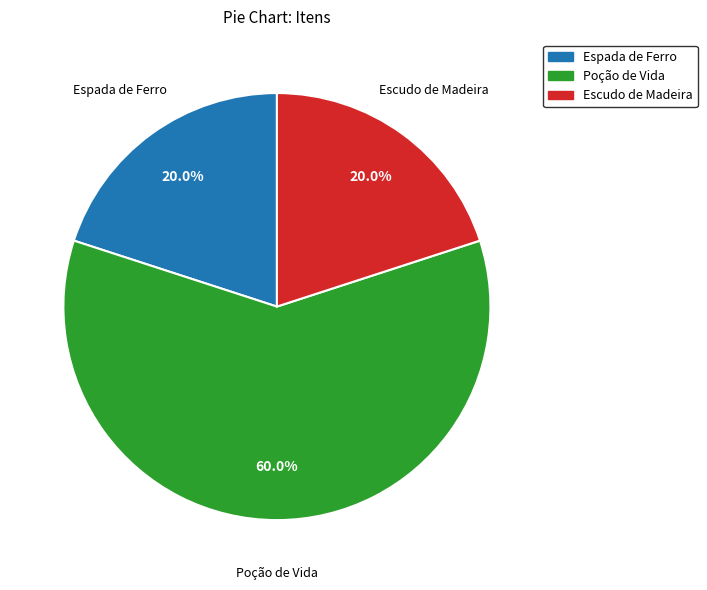

Is there a majority slice in this chart?

Yes